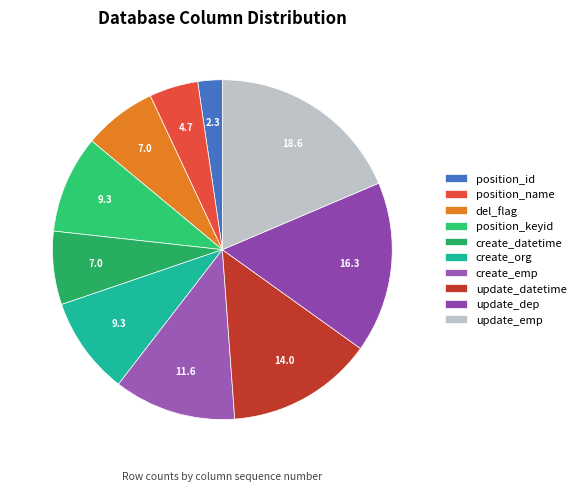

How many segments does this pie chart have?

10